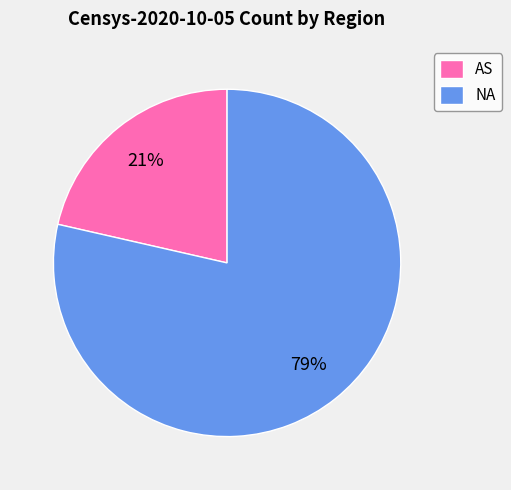

Do NA and AS together represent more than half of the pie?

Yes